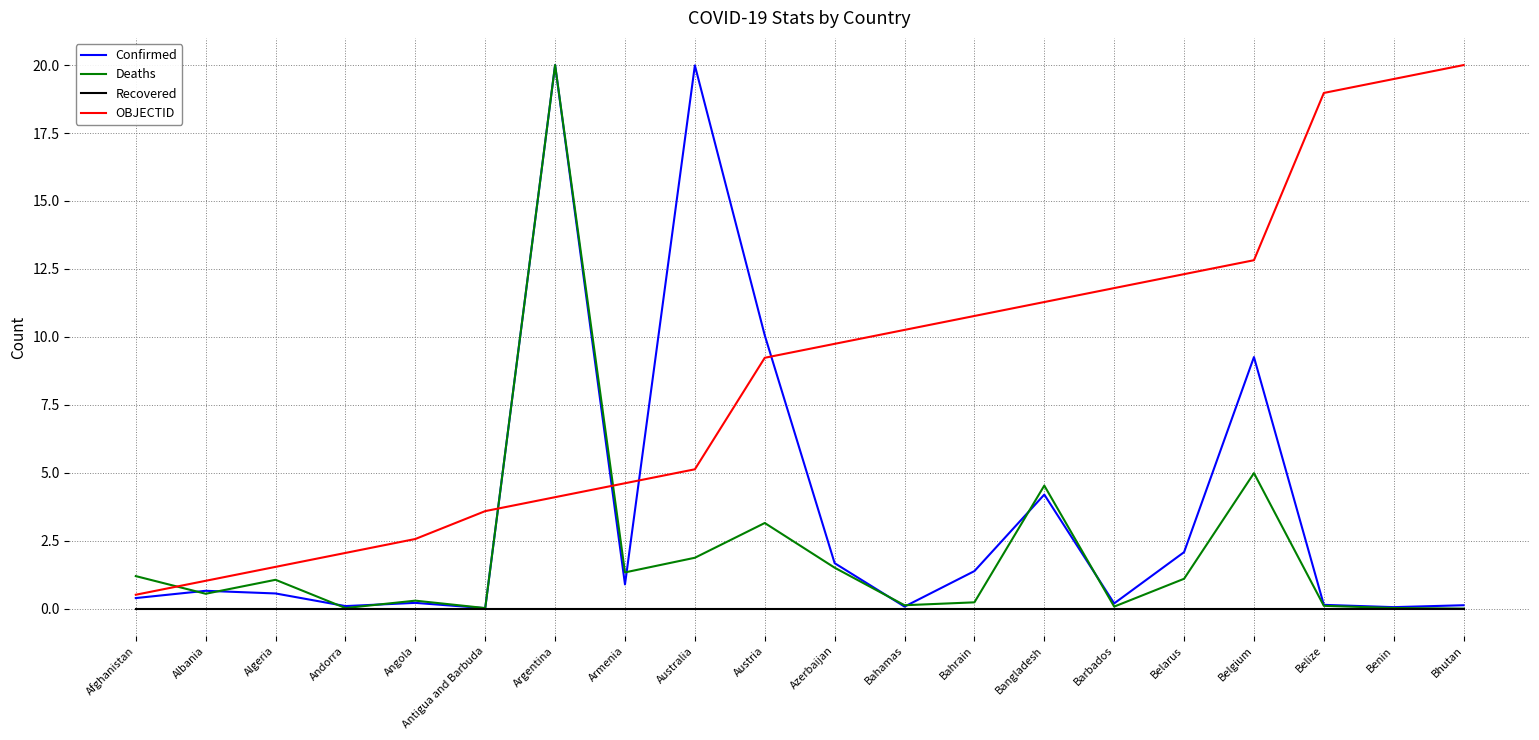

After their last crossing, which series has the higher values: Deaths or OBJECTID?

OBJECTID